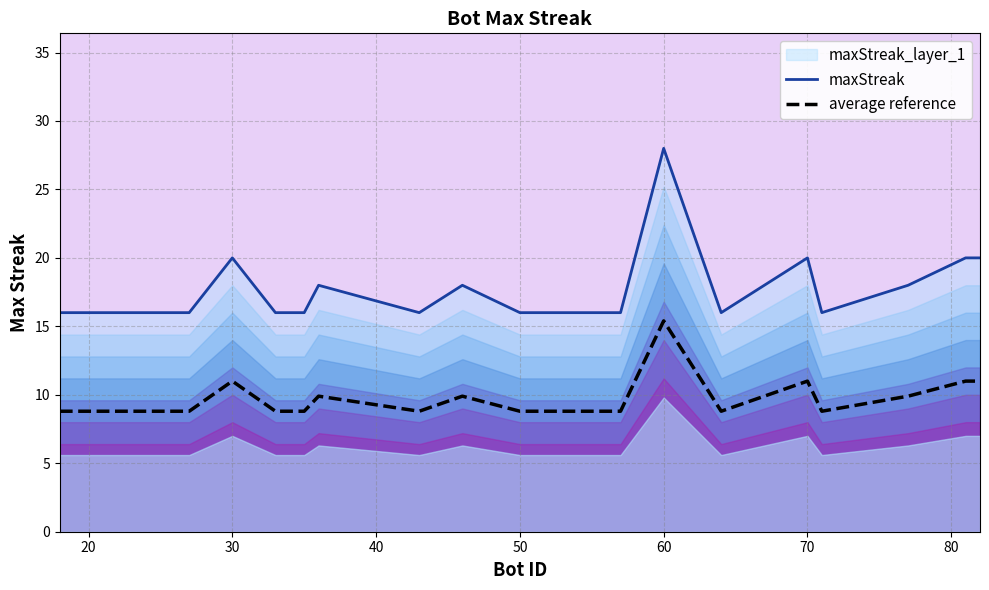

True or false: average reference and maxStreak intersect in this chart.

False